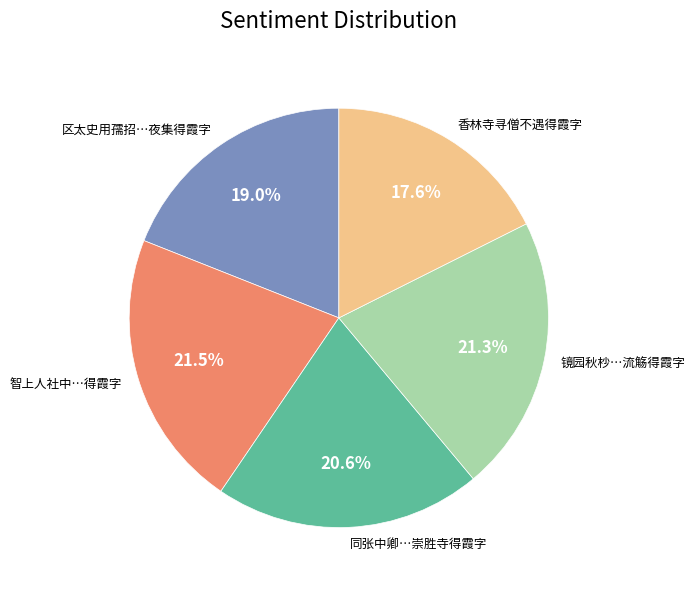

Which slice is the smallest?

香林寺寻僧不遇得霞字